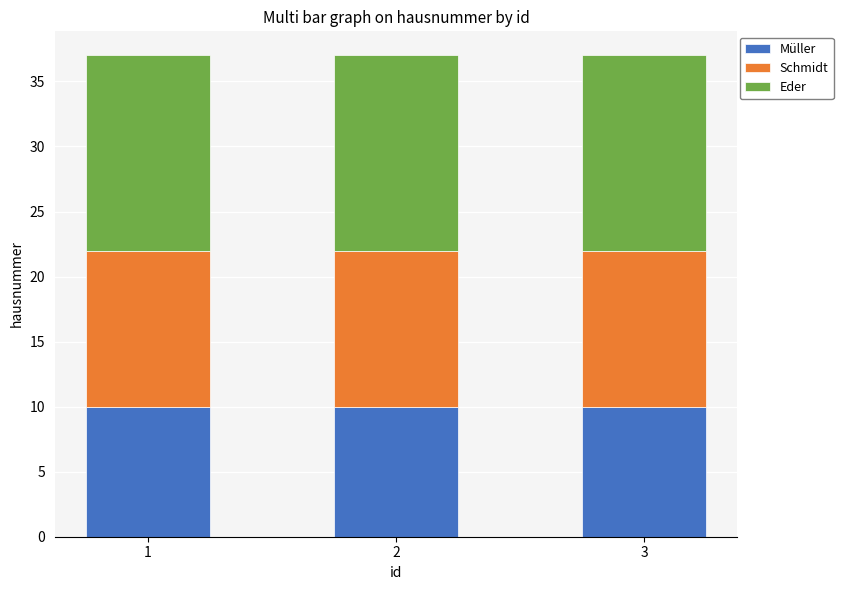

How many bars are there in total?

3